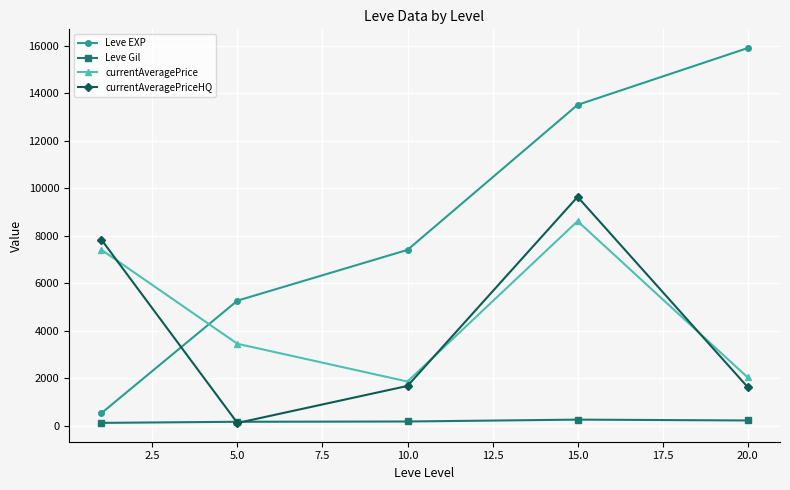

Rank the series by their maximum value, from highest to lowest.

Leve EXP, currentAveragePriceHQ, currentAveragePrice, Leve Gil